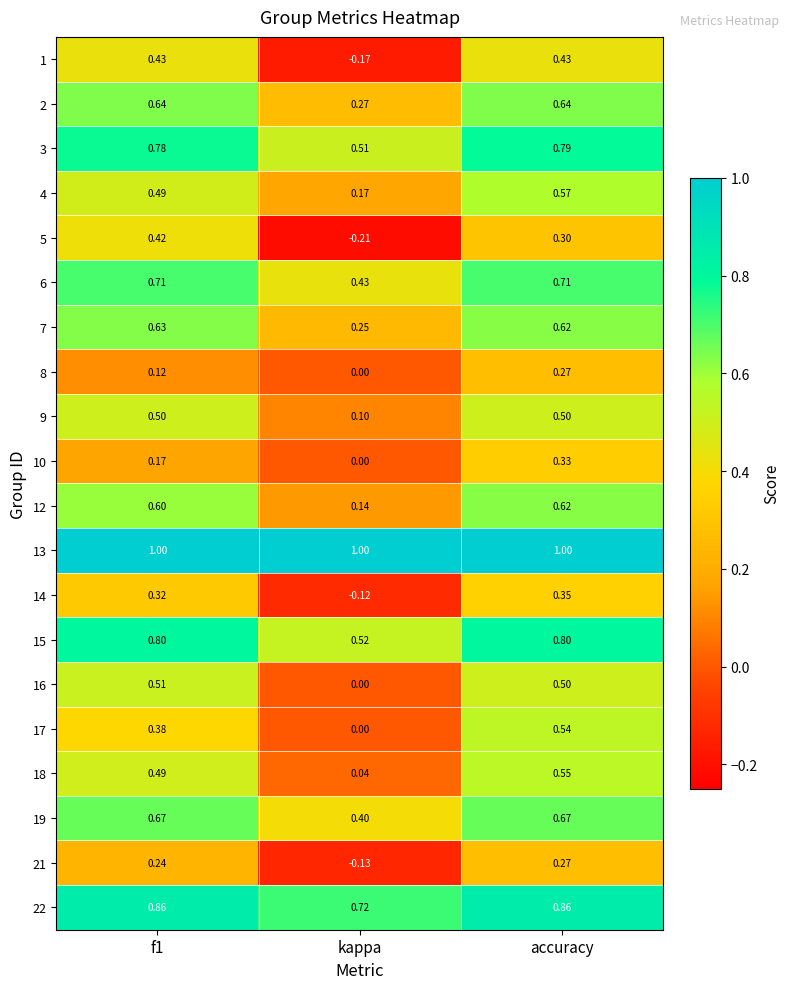

Where is 8 nearest to the value 0?

kappa